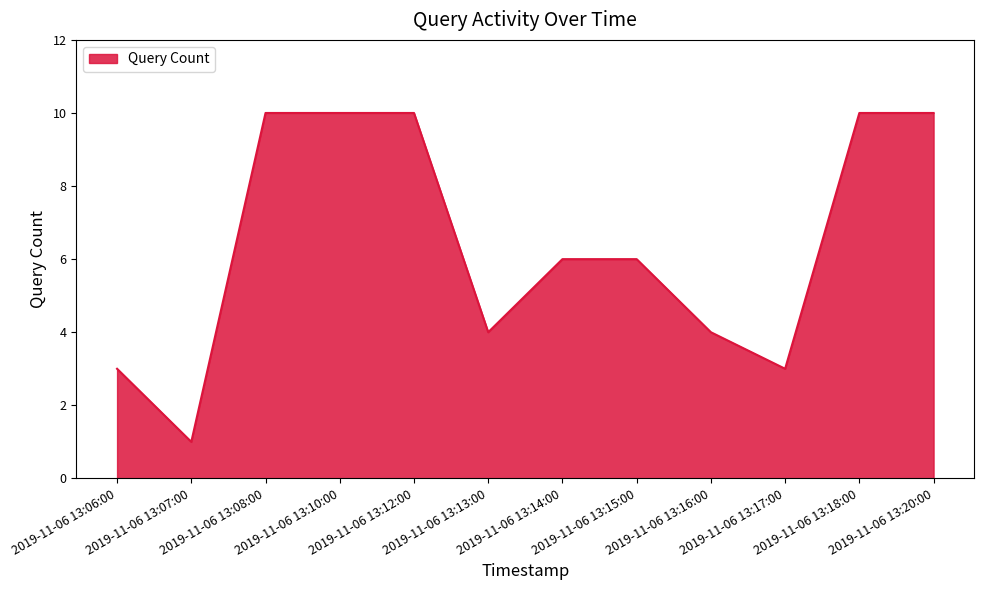

True or false: the data shows 1 at 2019-11-06 13:07:00.

True